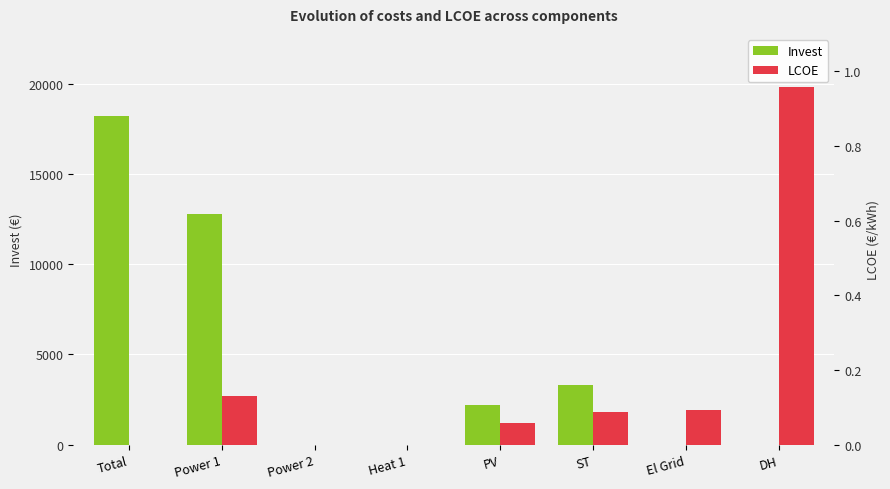

How many categories are shown in the chart?

8